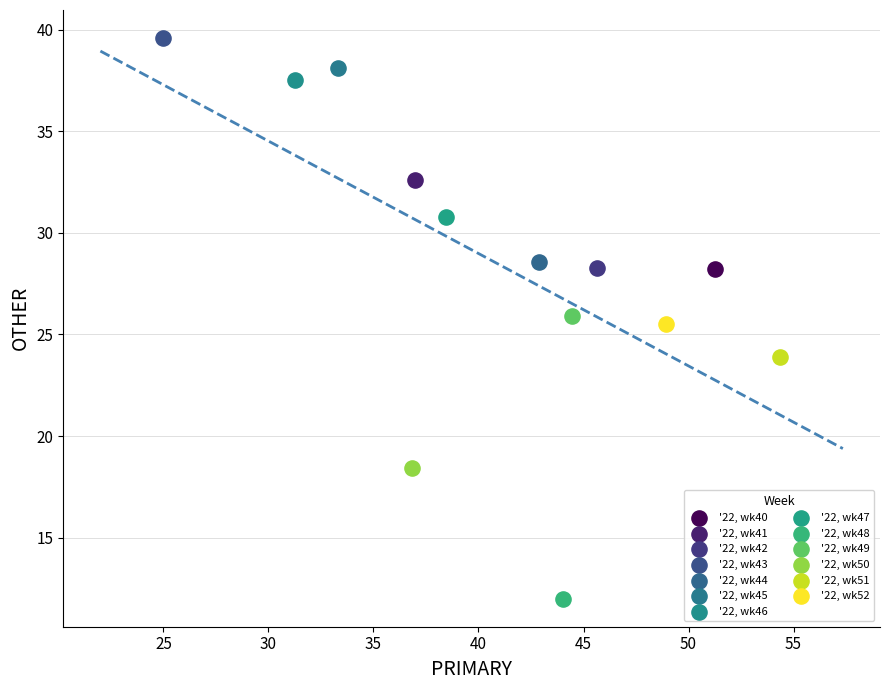

What are all the series names shown in the legend?

'22, wk40, '22, wk41, '22, wk42, '22, wk43, '22, wk44, '22, wk45, '22, wk46, '22, wk47, '22, wk48, '22, wk49, '22, wk50, '22, wk51, '22, wk52